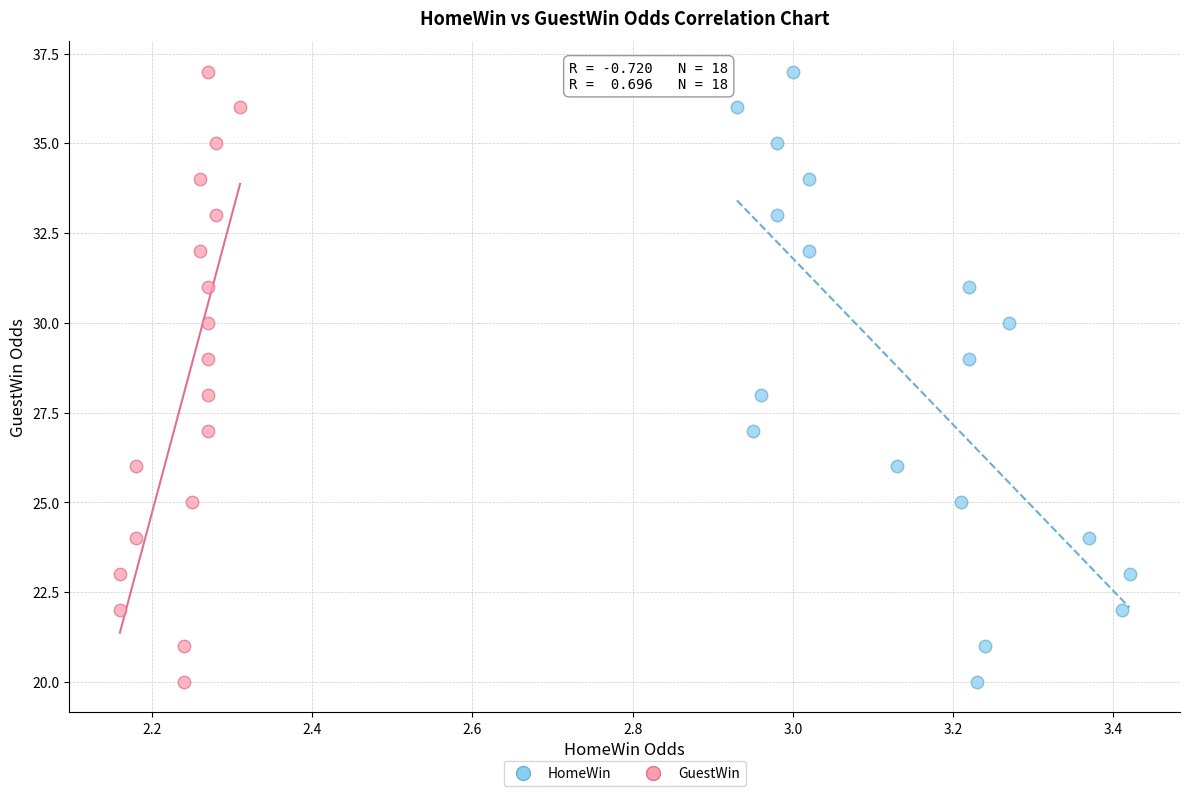

What are all the series names shown in the legend?

HomeWin, GuestWin